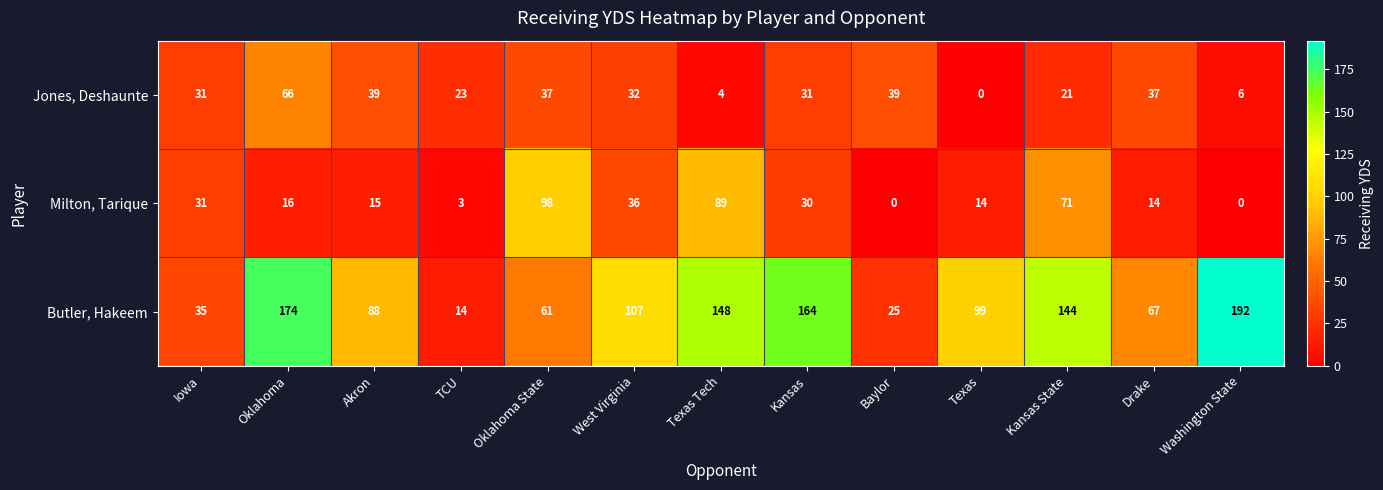

What is the difference between the Milton, Tarique values at Washington State and Kansas State?

71